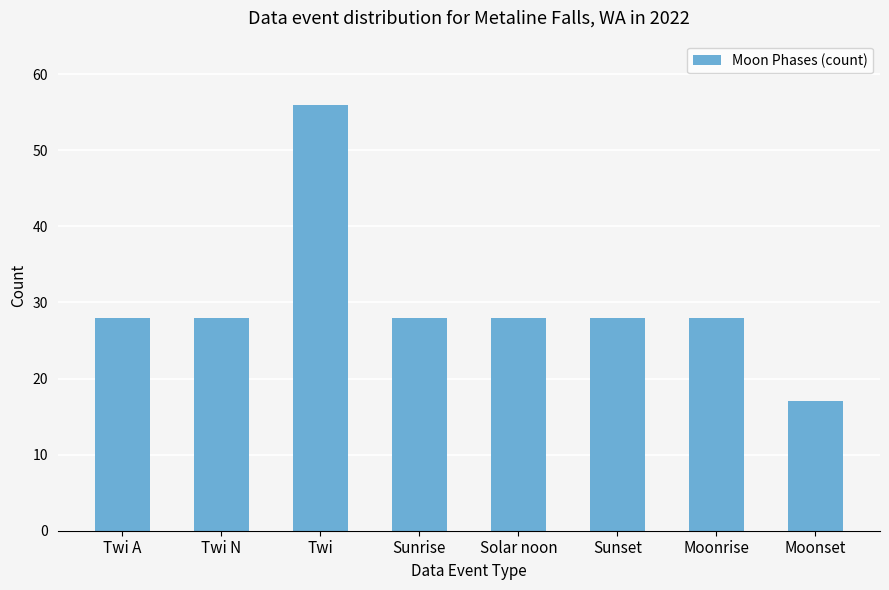

Reading left to right, list all the values displayed in this chart.

28	28	56	28	28	28	28	17